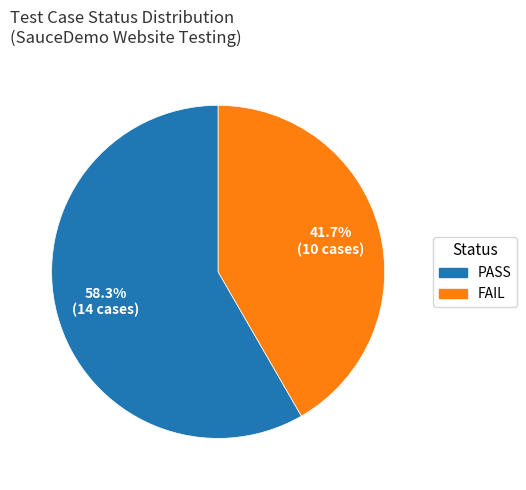

What percentage do FAIL and PASS together represent?

100.0%